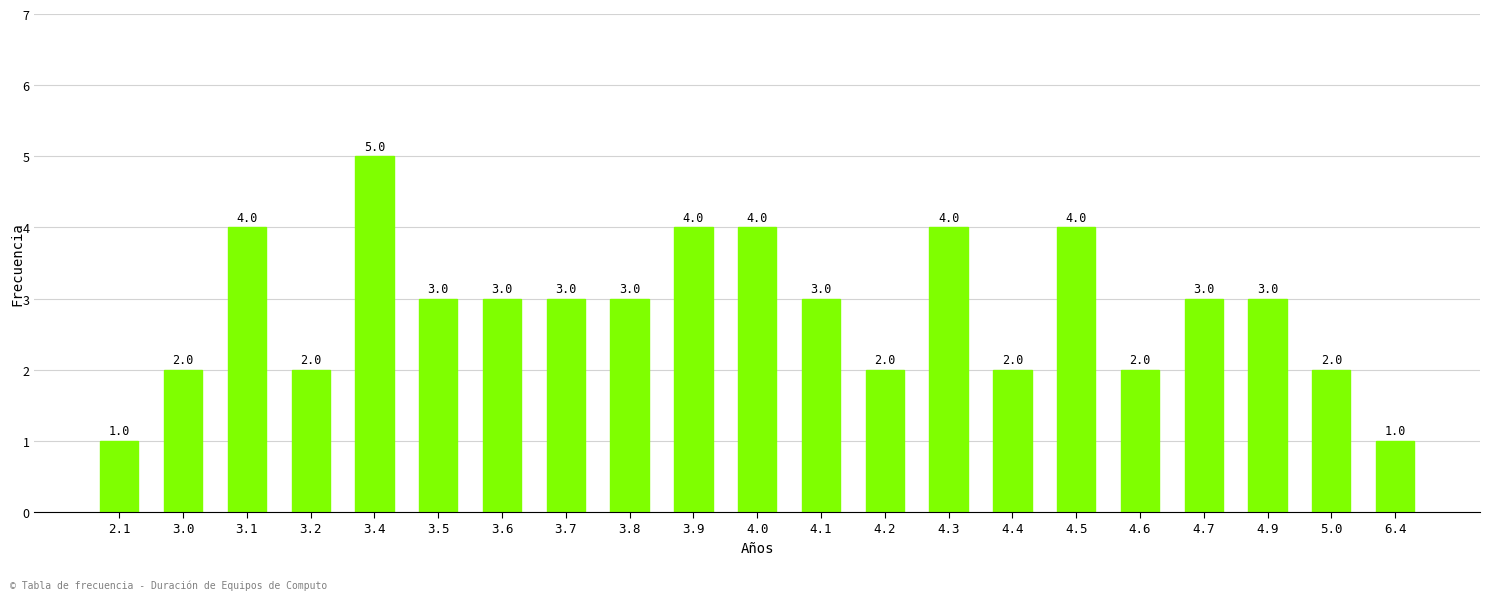

True or false: the data shows 2 at 4.2.

True